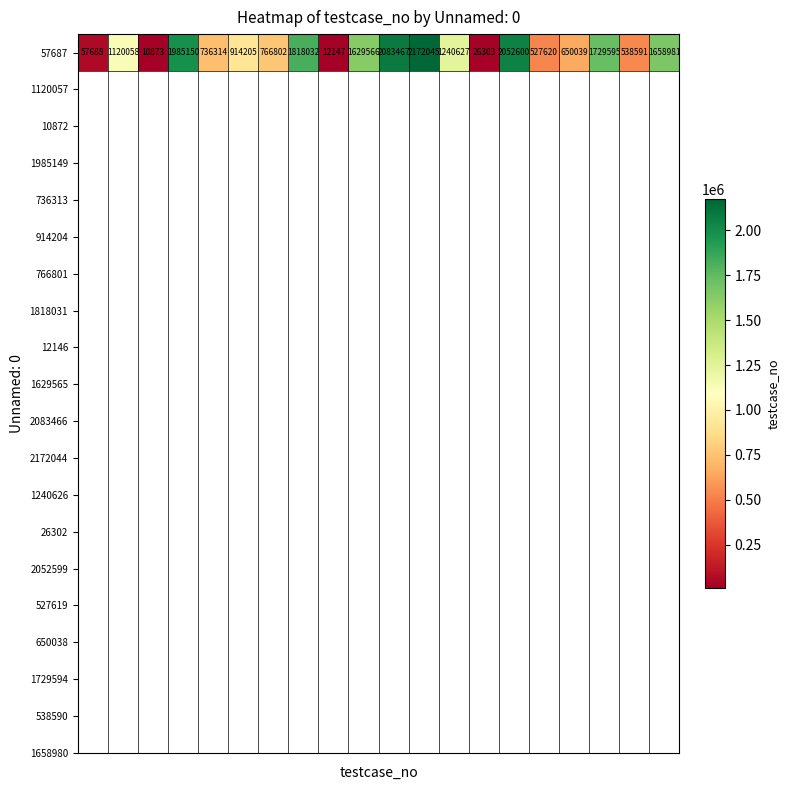

Where is the data nearest to the value 1091459?

1